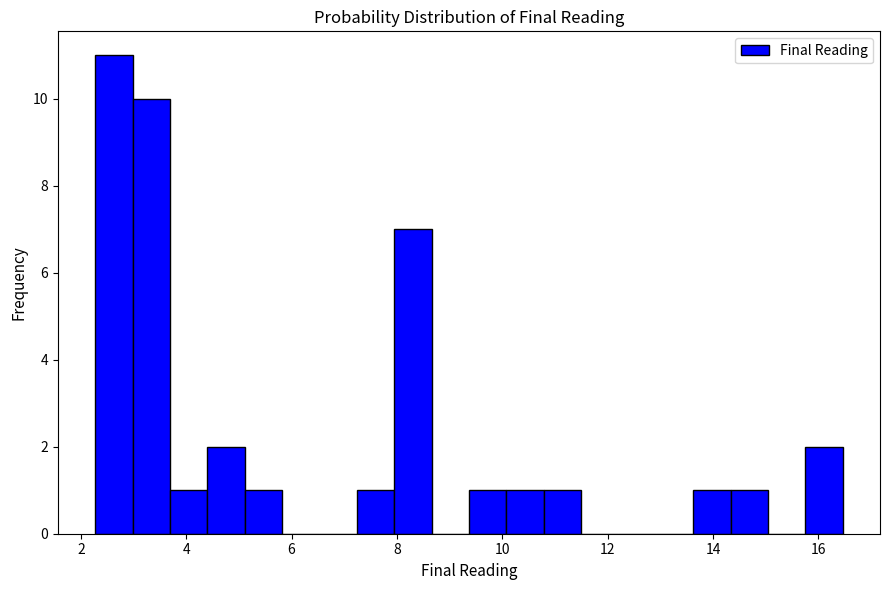

Around what value on the x-axis is the tallest bar? Give the approximate position of its centre, as read against the axis.

2.6